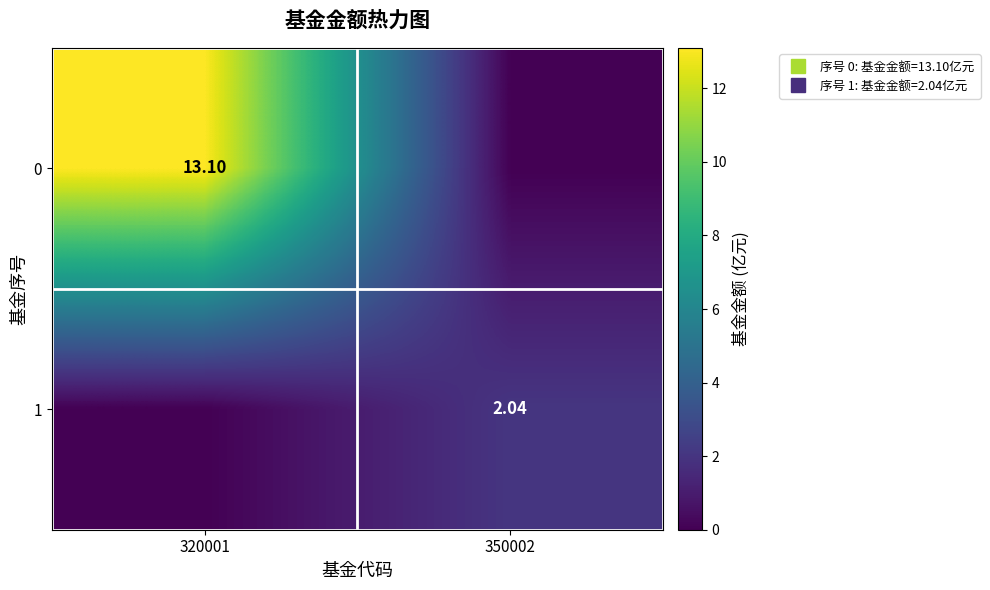

How many values in 1 are above zero?

1